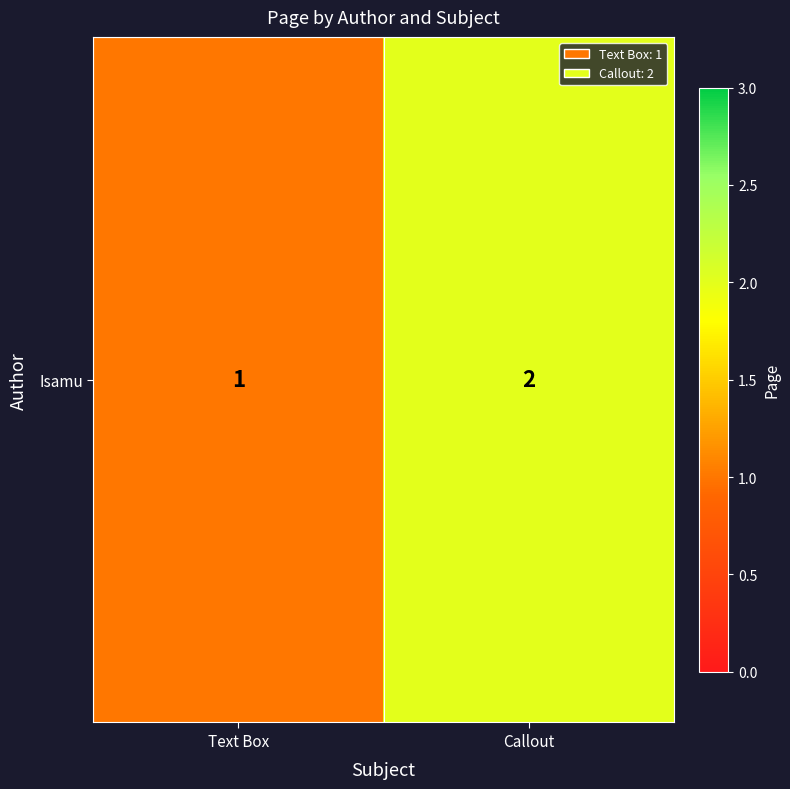

What is the difference between the values at Text Box and Callout?

1